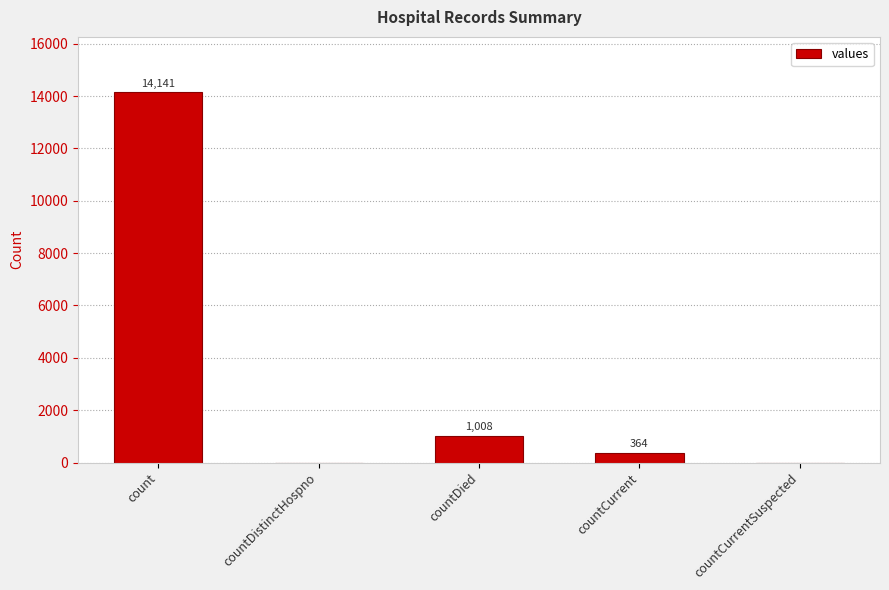

How many positive values are there?

3